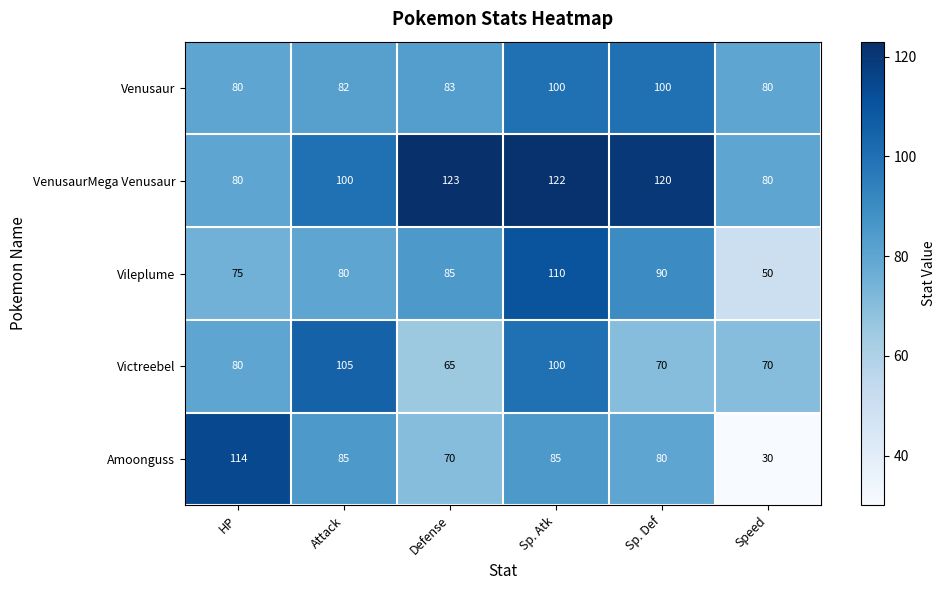

What is the total value across all series at Attack?

452